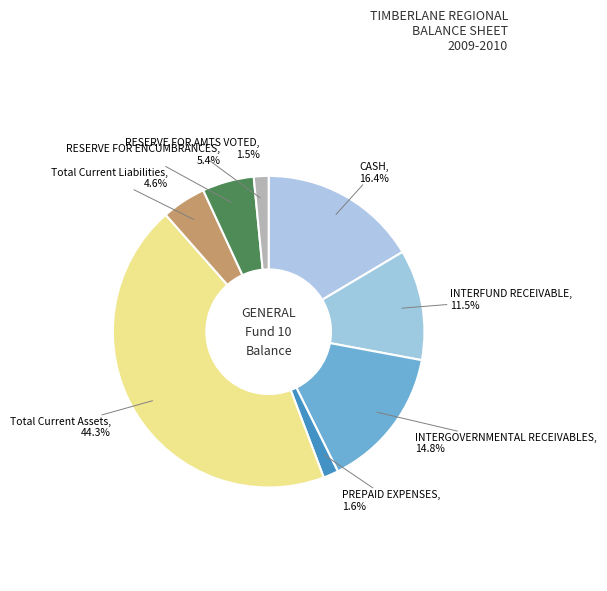

Count the number of slices in the pie.

8